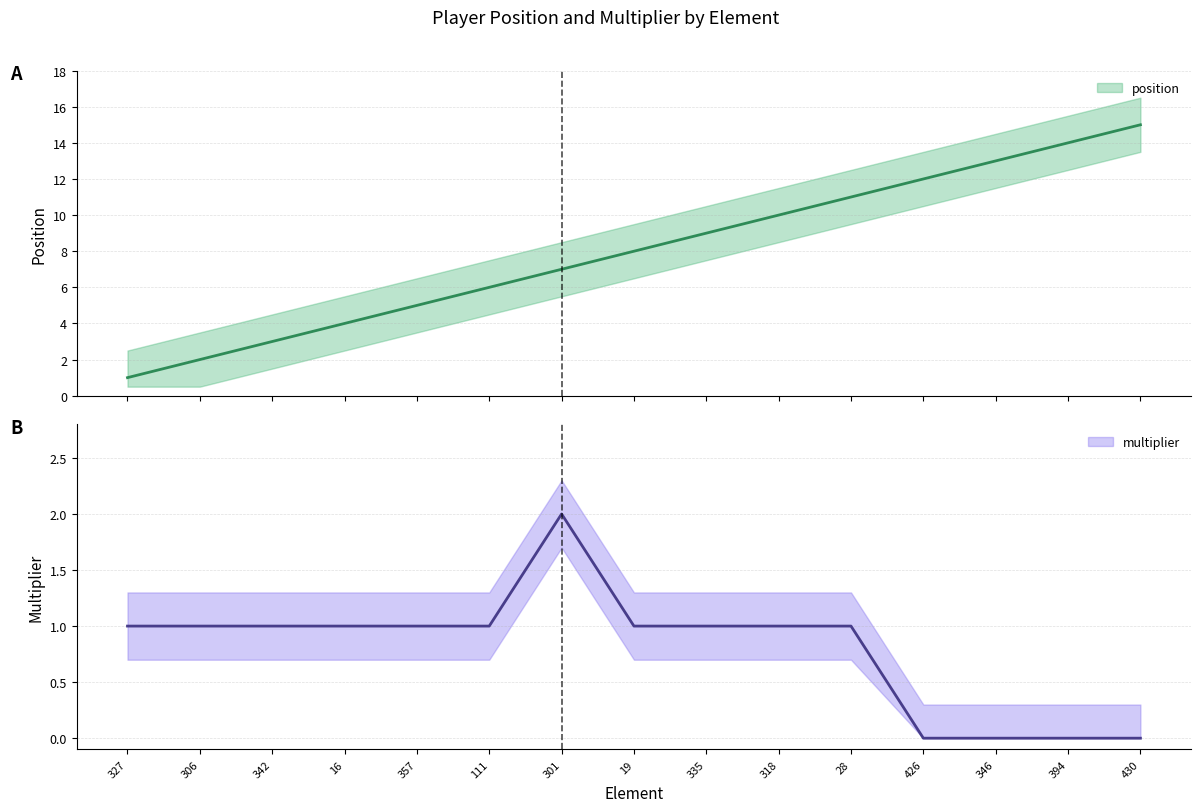

What is the label of the 5th point from the right?

28